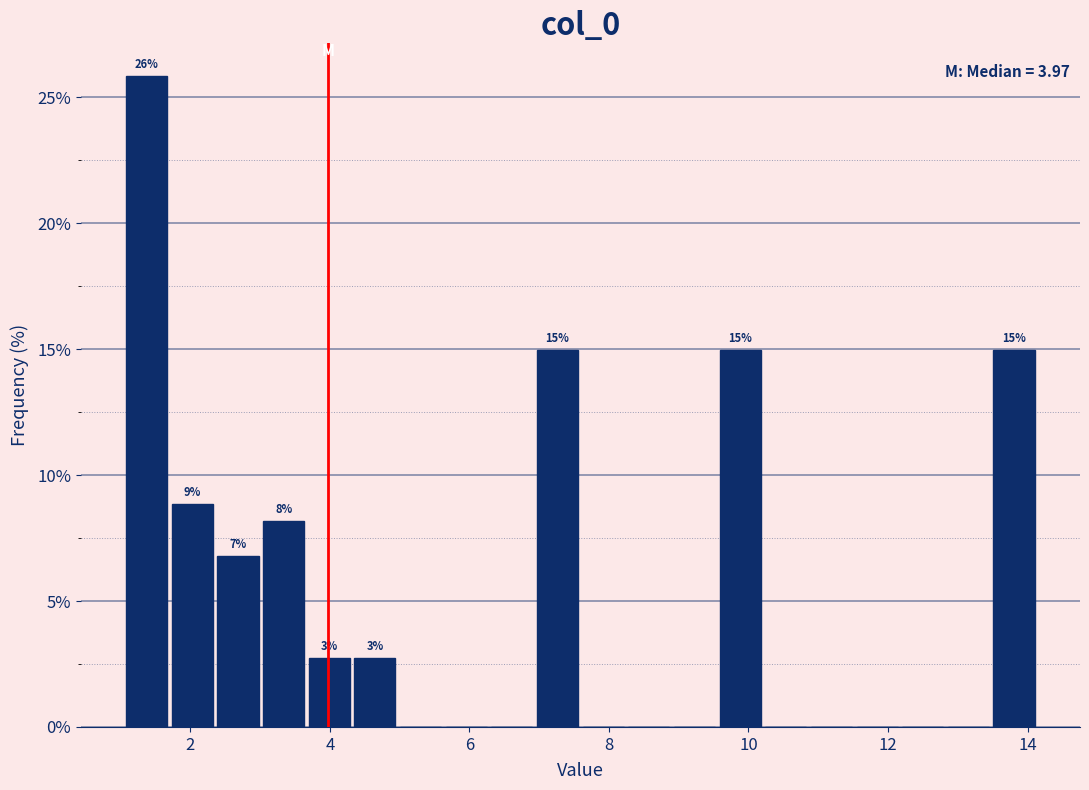

Read against the x-axis, roughly where is the centre of the tallest bar?

1.4